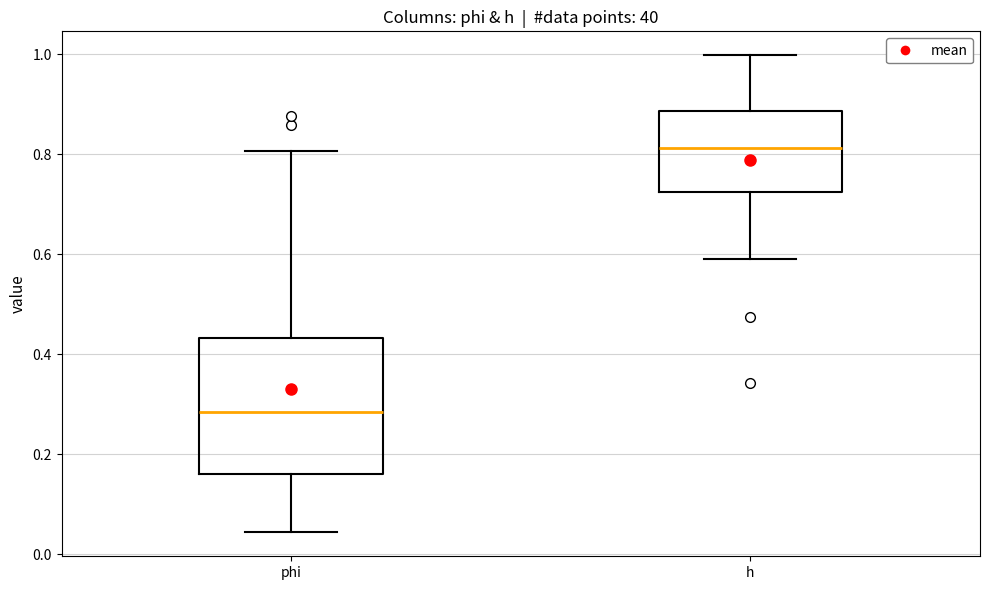

Where does the median line of the box for phi sit on the y-axis? The values are not printed on the chart, so give them approximately, as read against the axis.

0.28